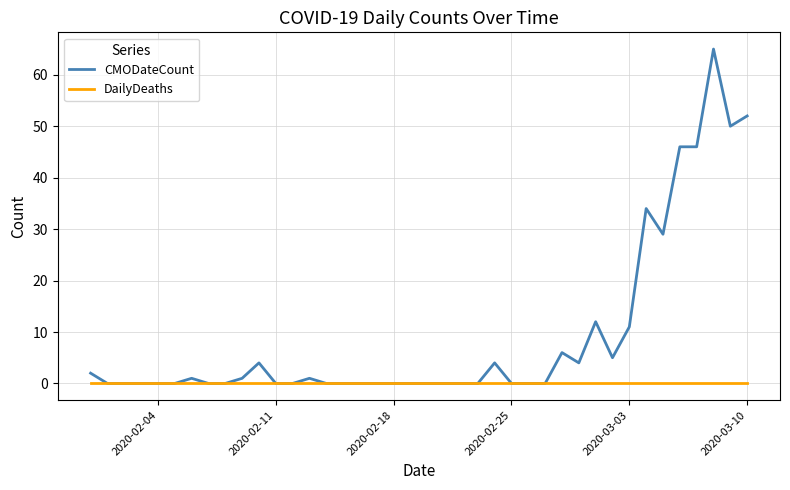

How many distinct data groups are displayed?

2